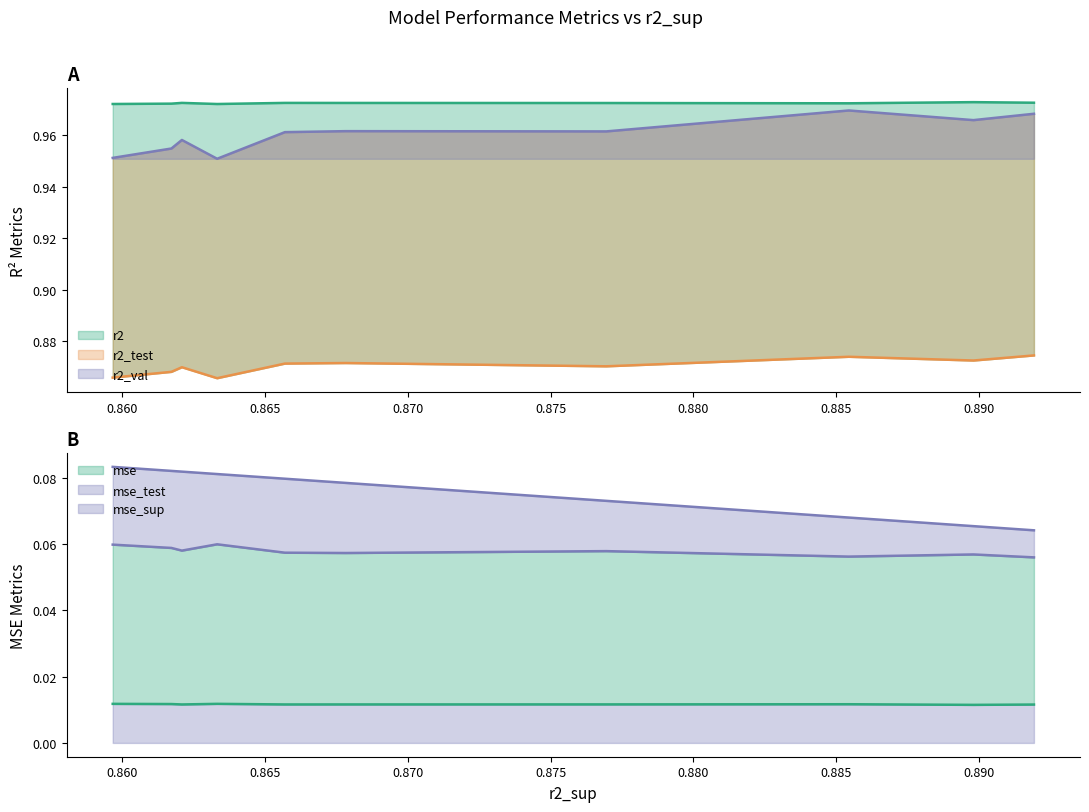

True or false: r2_test has more than 1 interior local peaks.

True